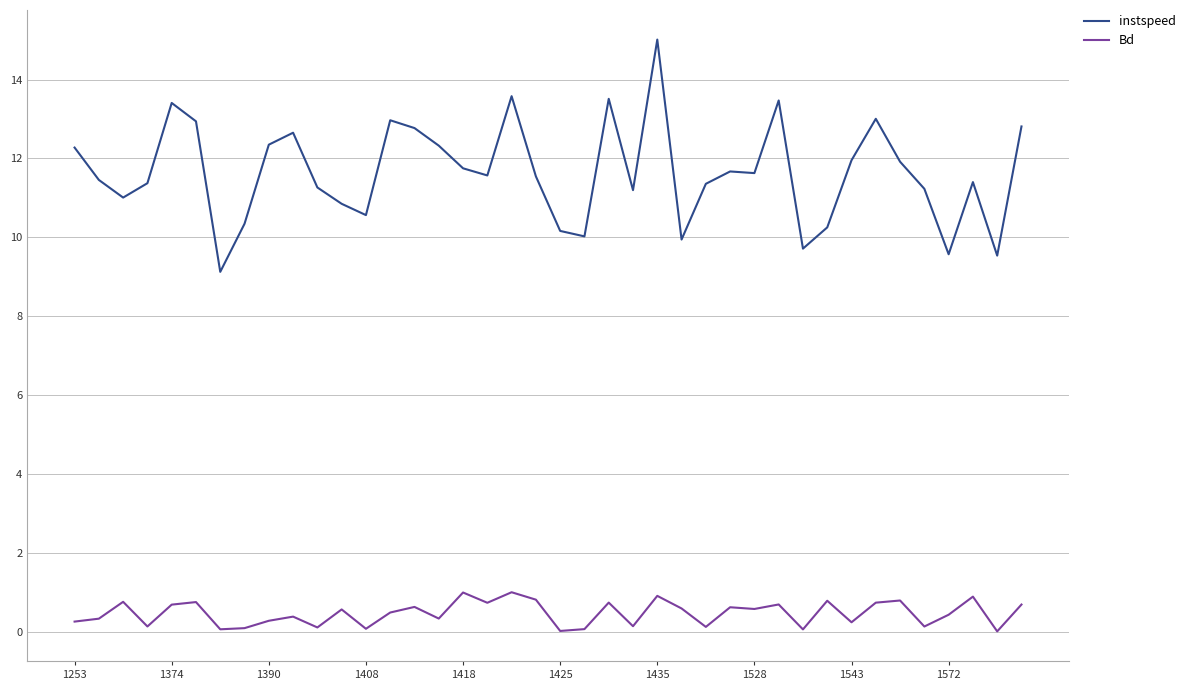

List the series in order of their overall mean, lowest first.

Bd, instspeed